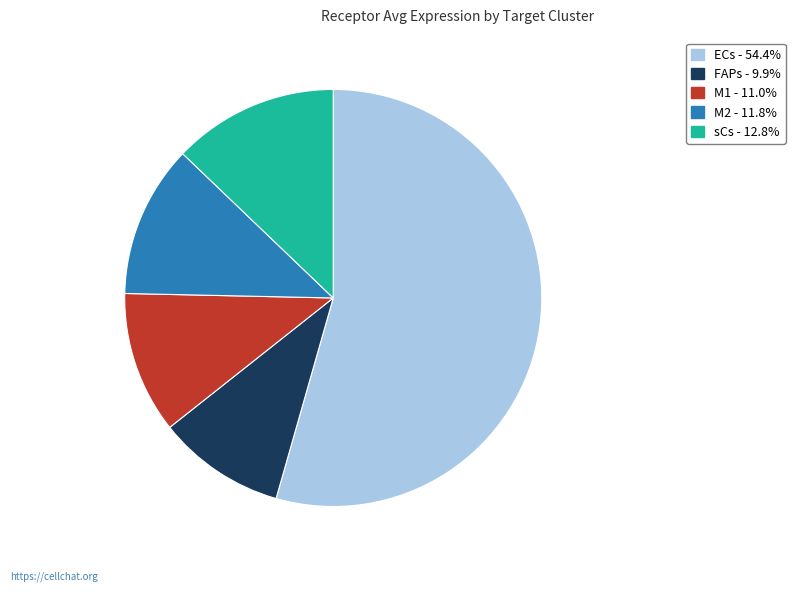

Which slice is the largest?

ECs